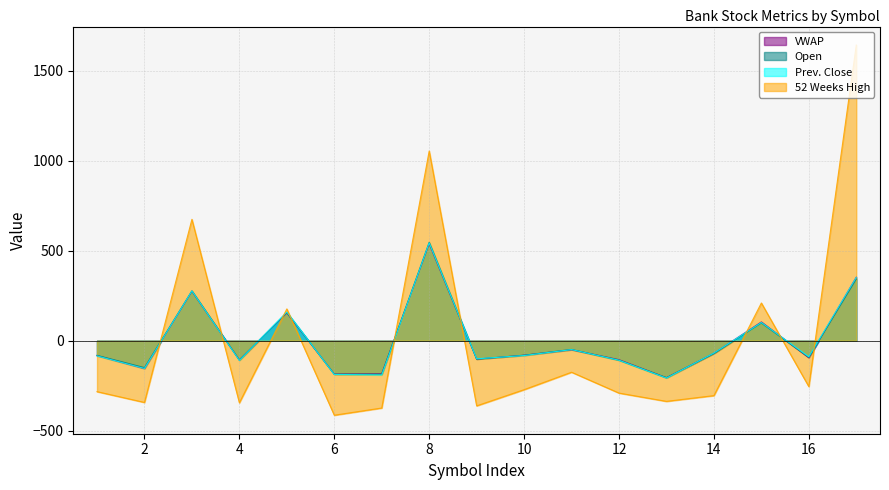

How many categories are shown in the chart?

17